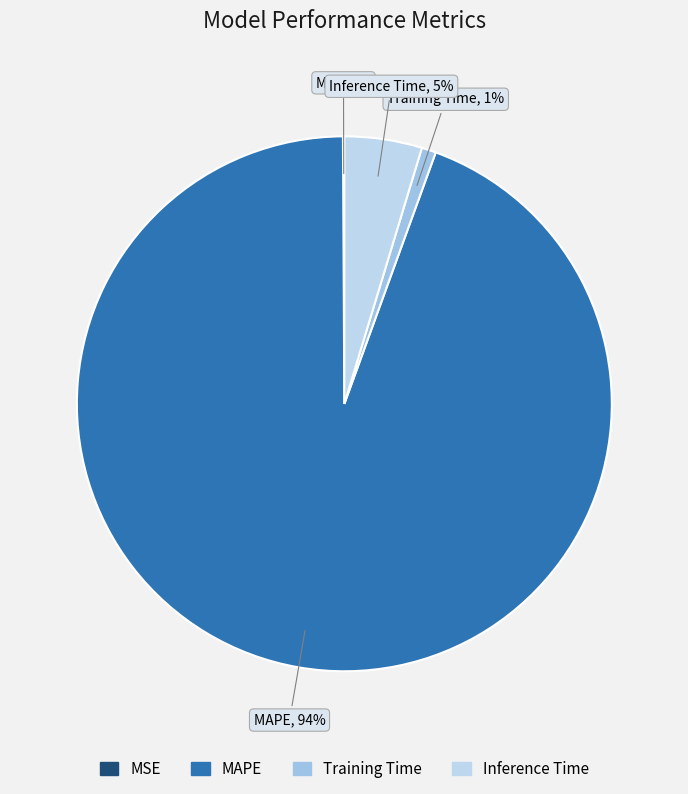

Which slice represents more than half of the pie?

MAPE